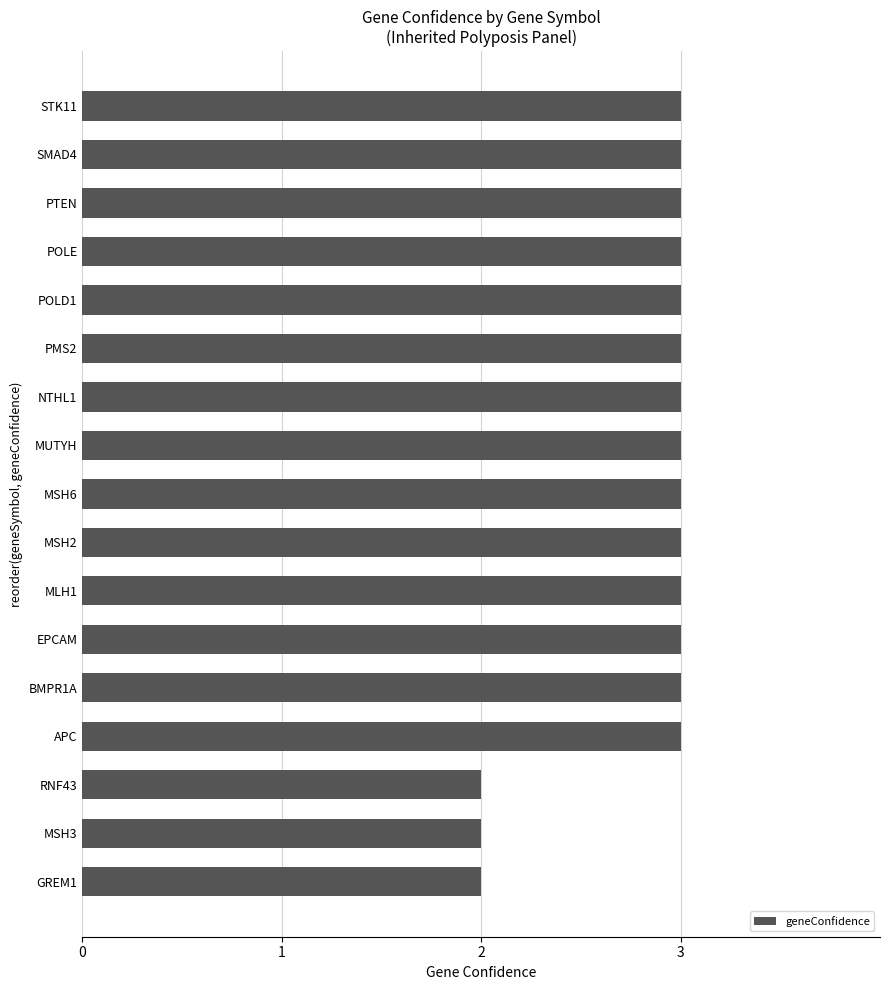

The value at MSH3 is 2. True or false?

True